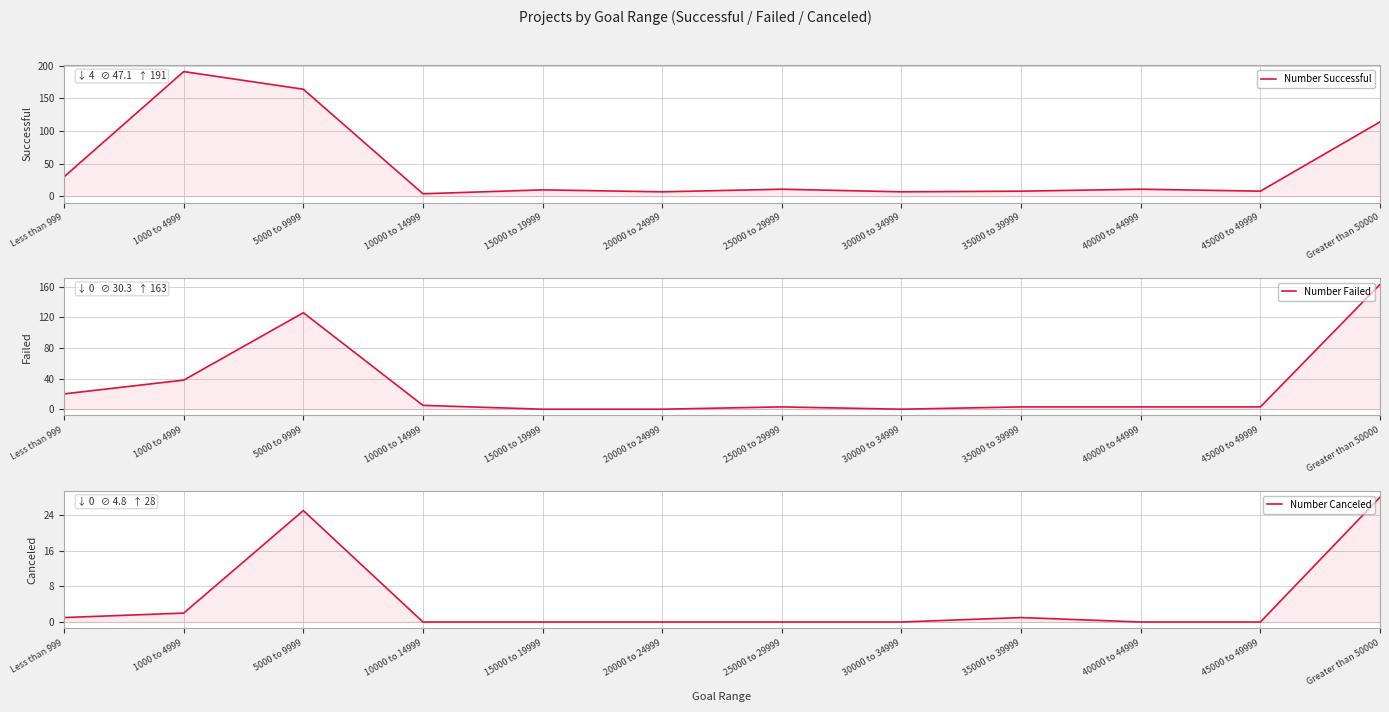

What is the label of the 5th point from the right?

30000 to 34999